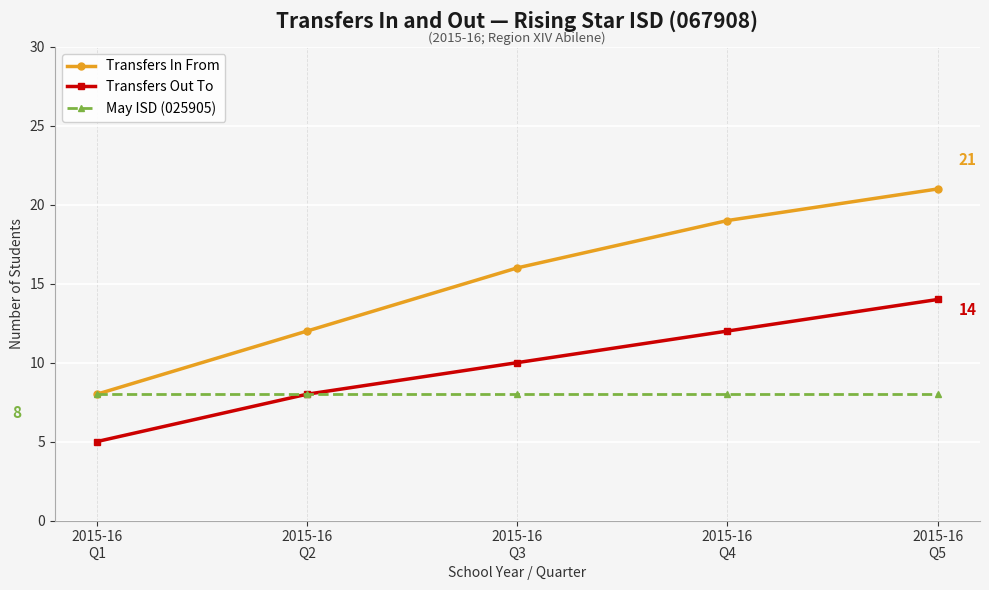

Which category has the lowest value in the Transfers In From series?

2015-16
Q1